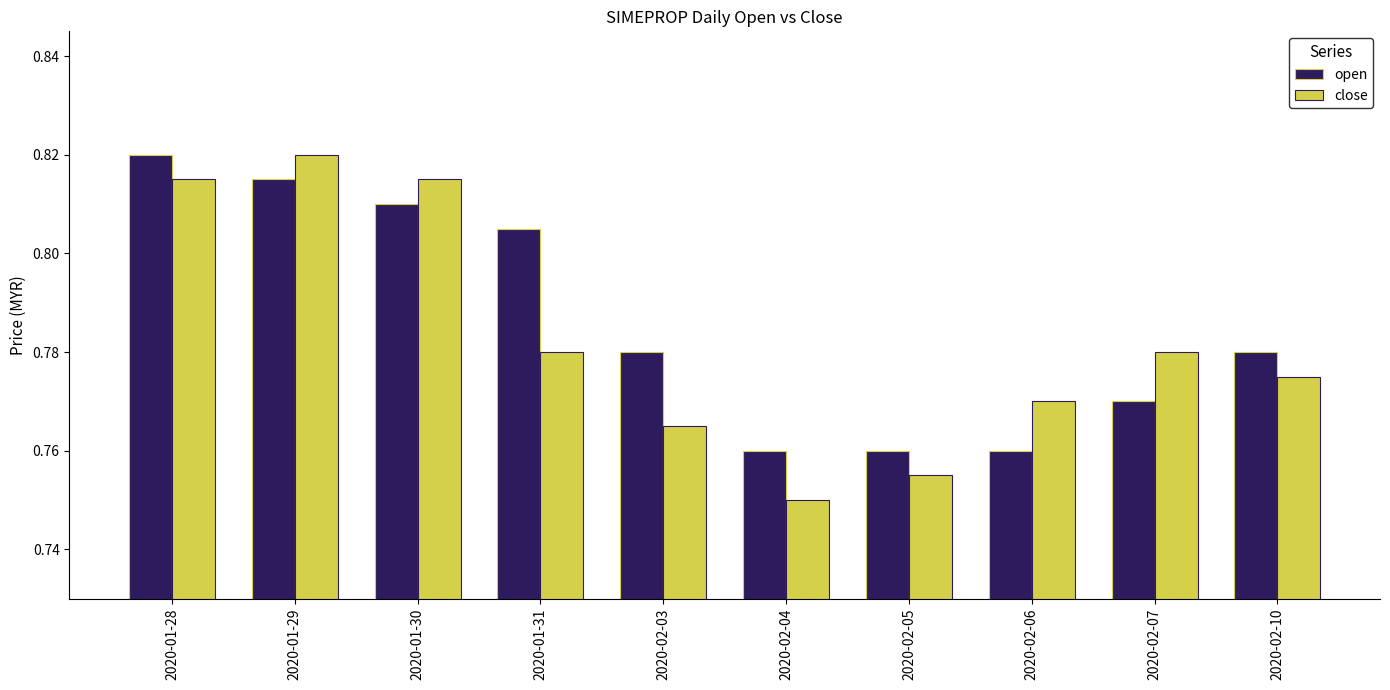

Are the bars horizontal?

No